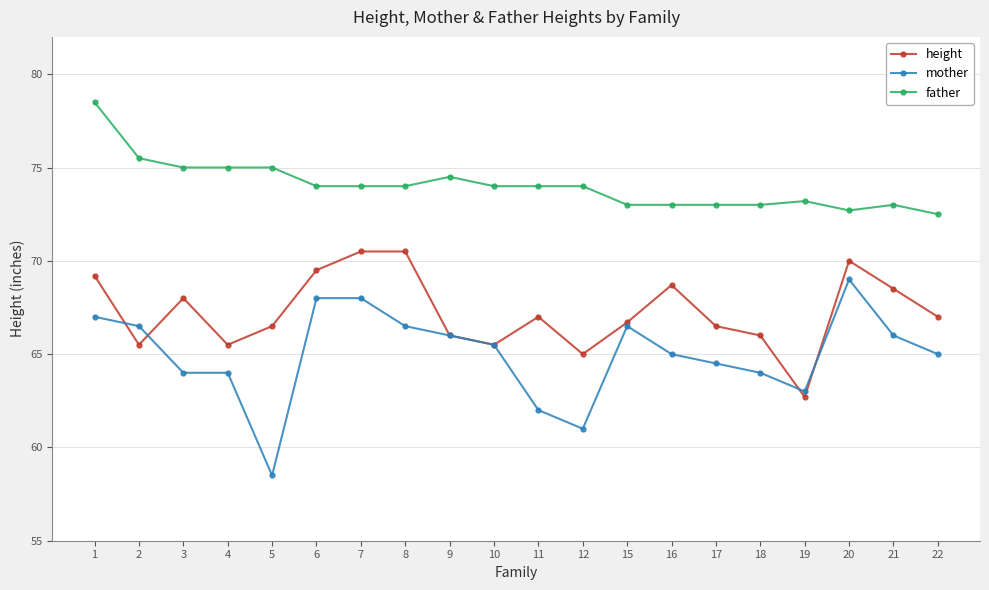

List the series in order of their overall mean, highest first.

father, height, mother